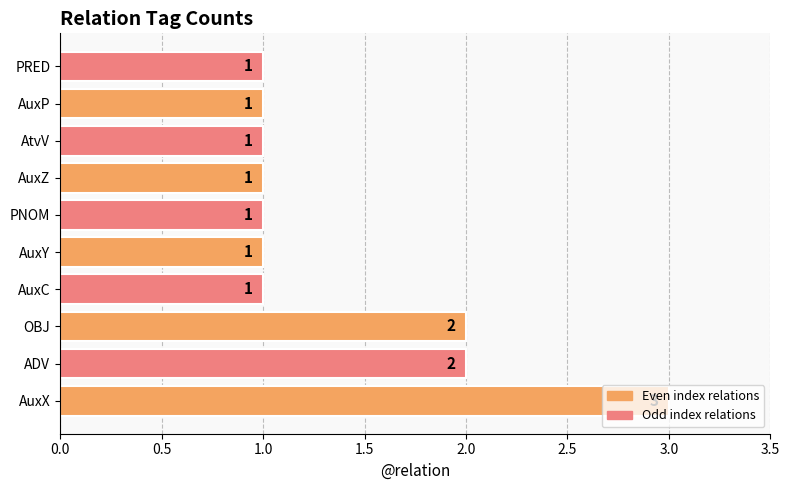

The chart shows a value of 1 at AuxZ. True or false?

True